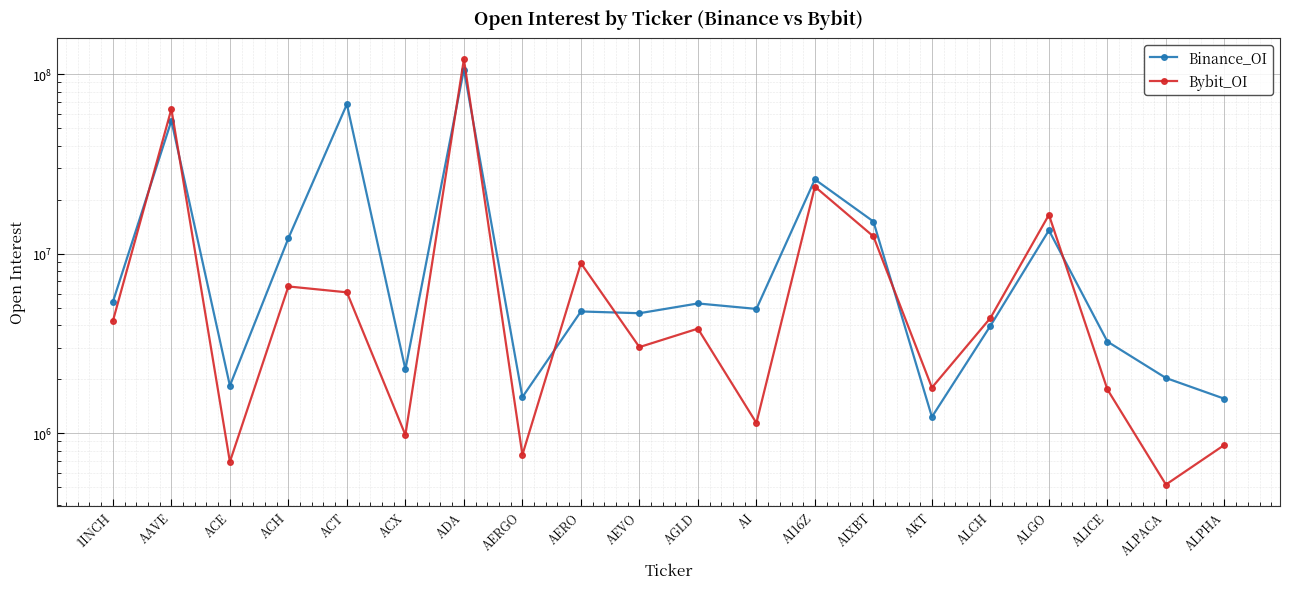

What is the sum of all Binance_OI values?

338489730